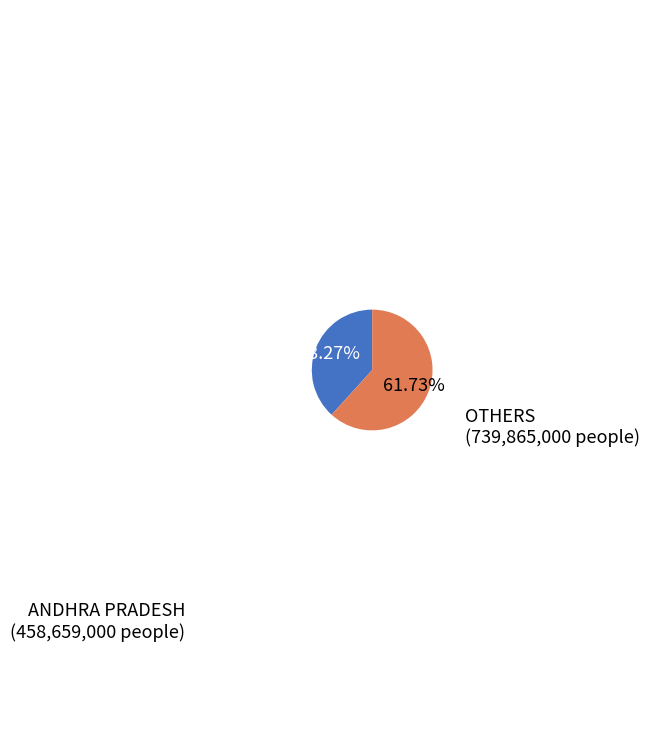

Is there any slice that represents more than half of the pie?

Yes